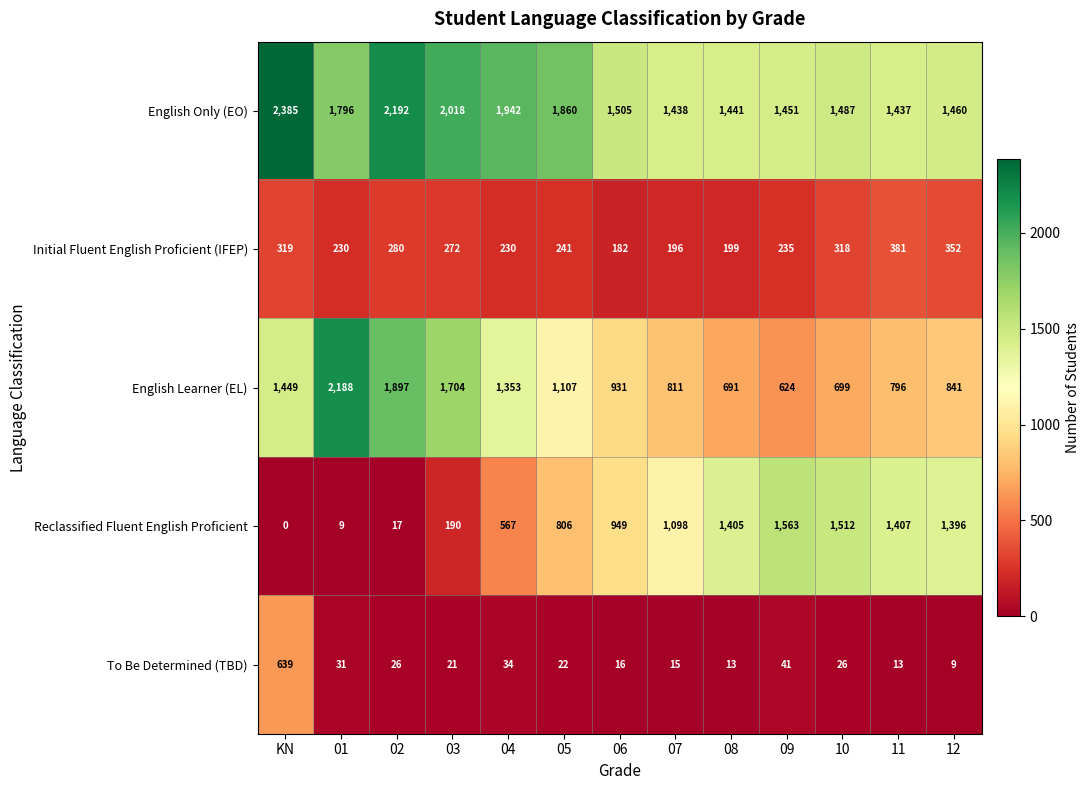

Is the value of Reclassified Fluent English Proficient at 08 greater than the value of To Be Determined (TBD) at 02?

Yes